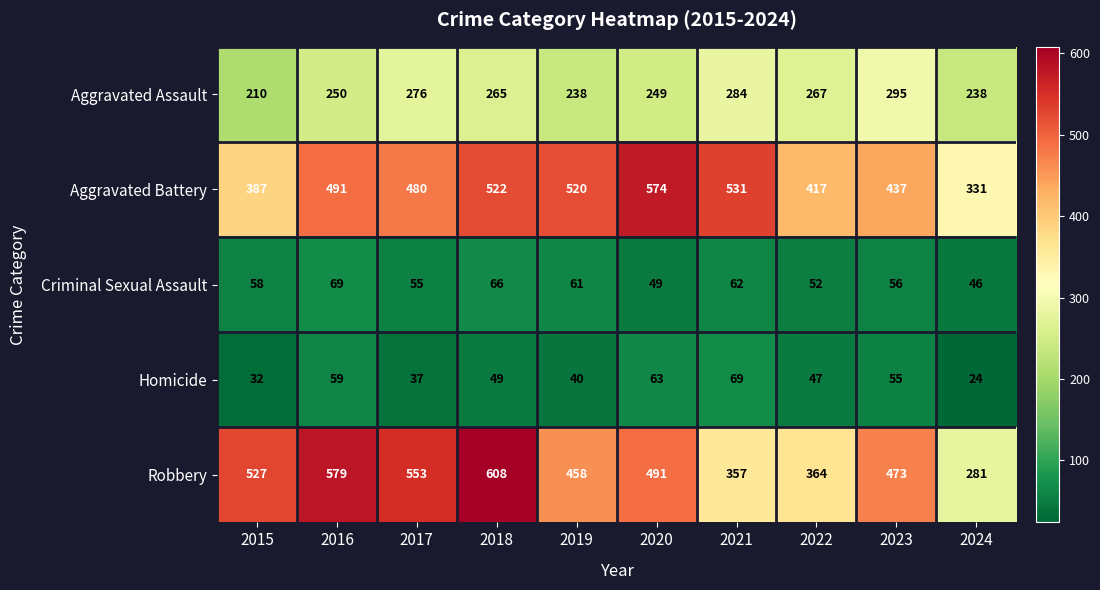

Is it true that Robbery equals 57 at 2024?

False